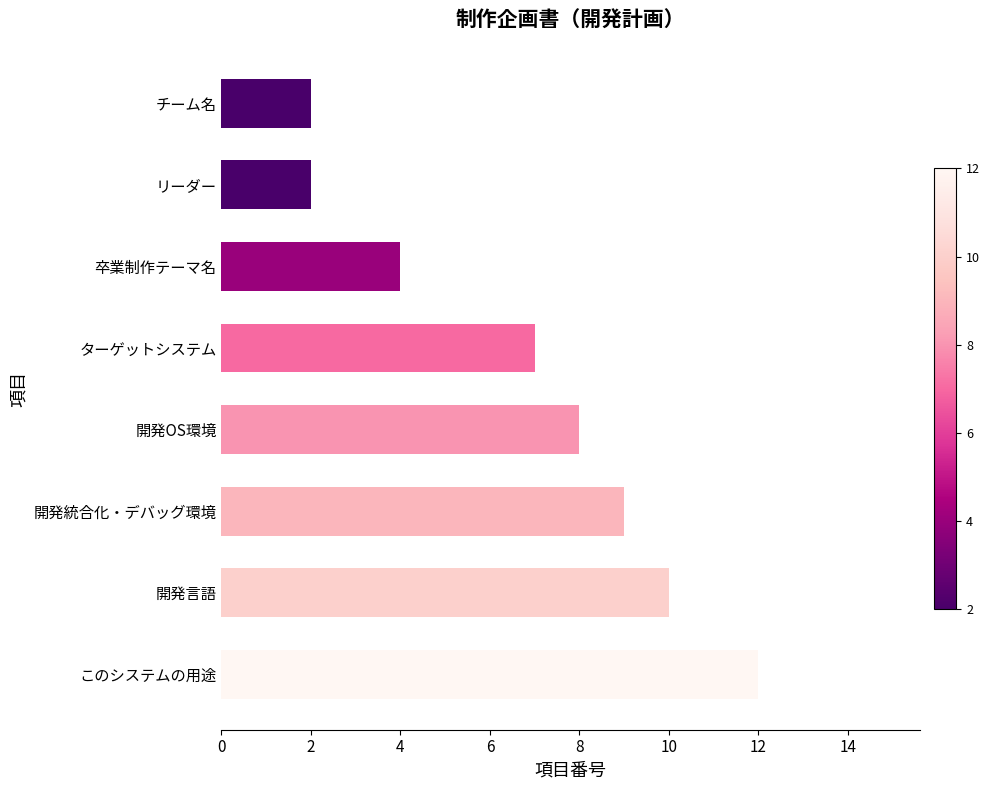

True or false: the data shows 6 at 卒業制作テーマ名.

False